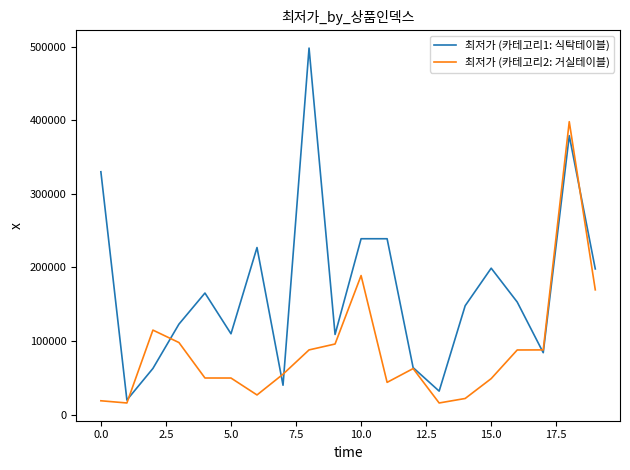

Which series has the widest spread of values?

최저가 (카테고리1: 식탁테이블)